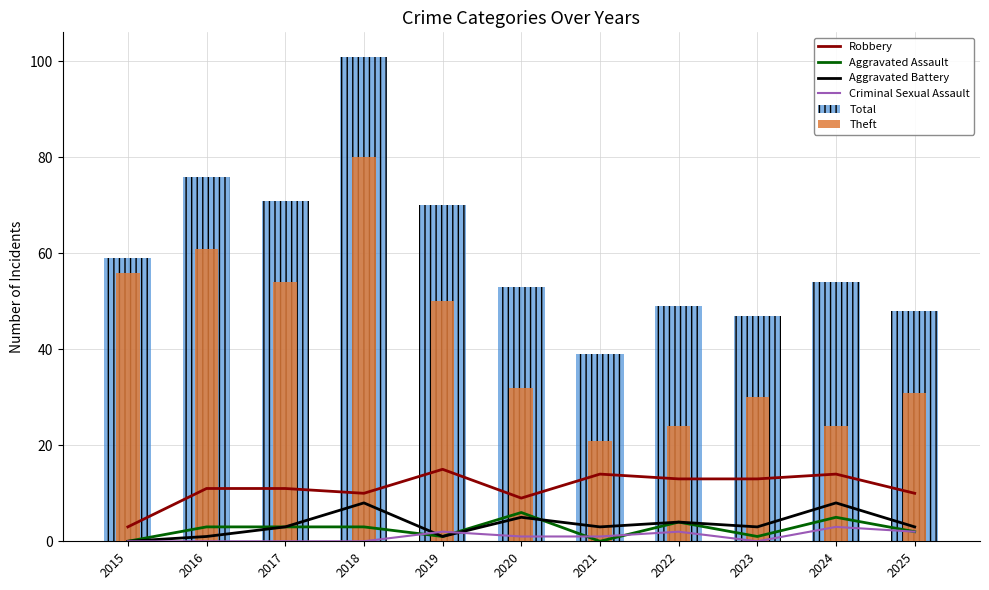

Which series has the largest range (max minus min)?

Total